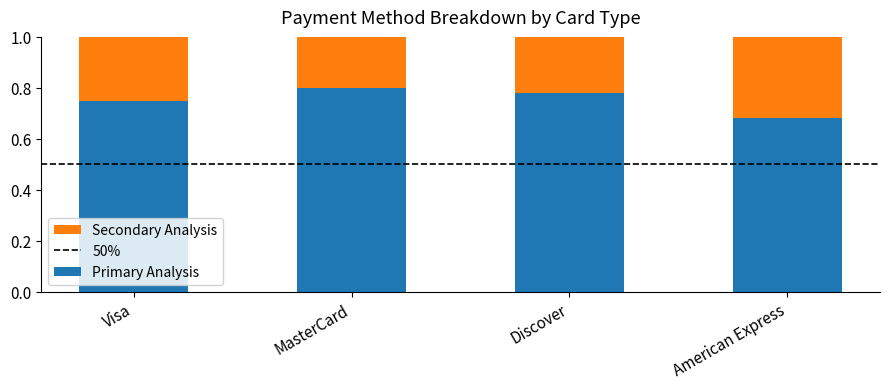

At which label is Primary Analysis closest to 0?

American Express